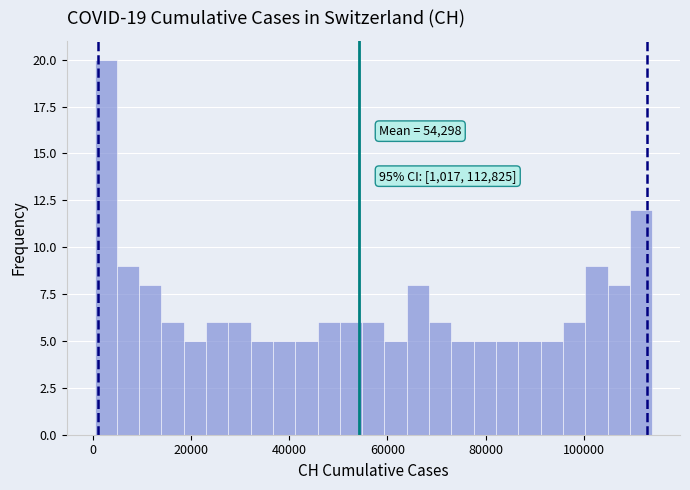

Read against the x-axis, roughly where is the centre of the tallest bar?

2000